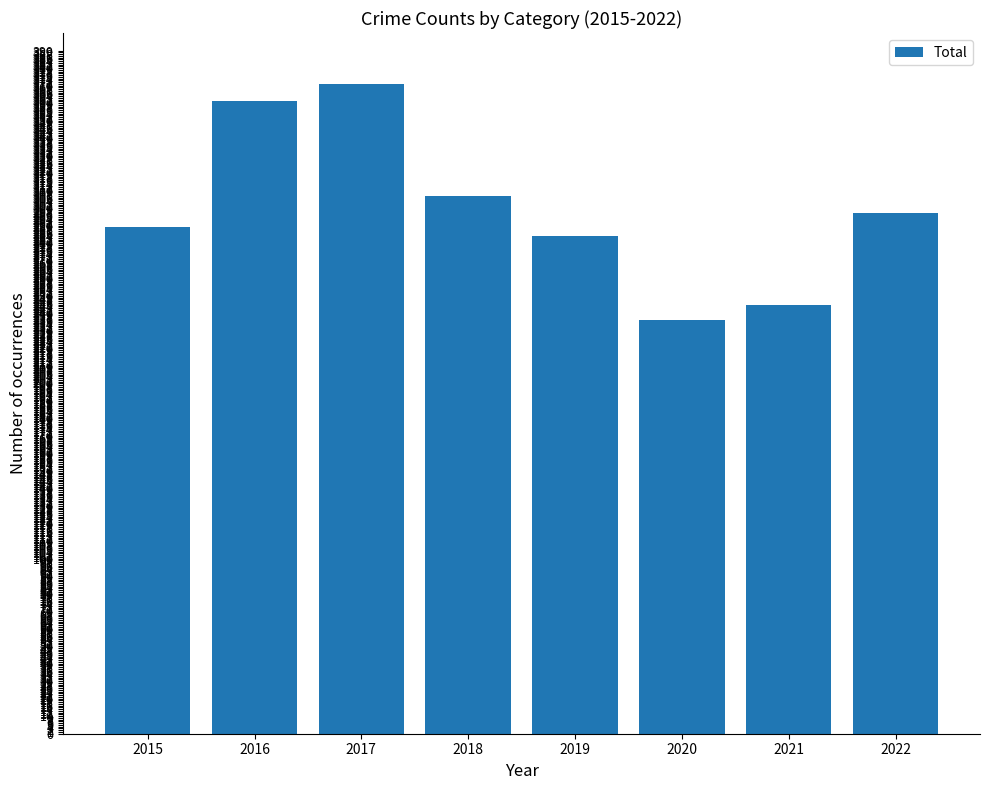

Where does the data first go above 297?

2016